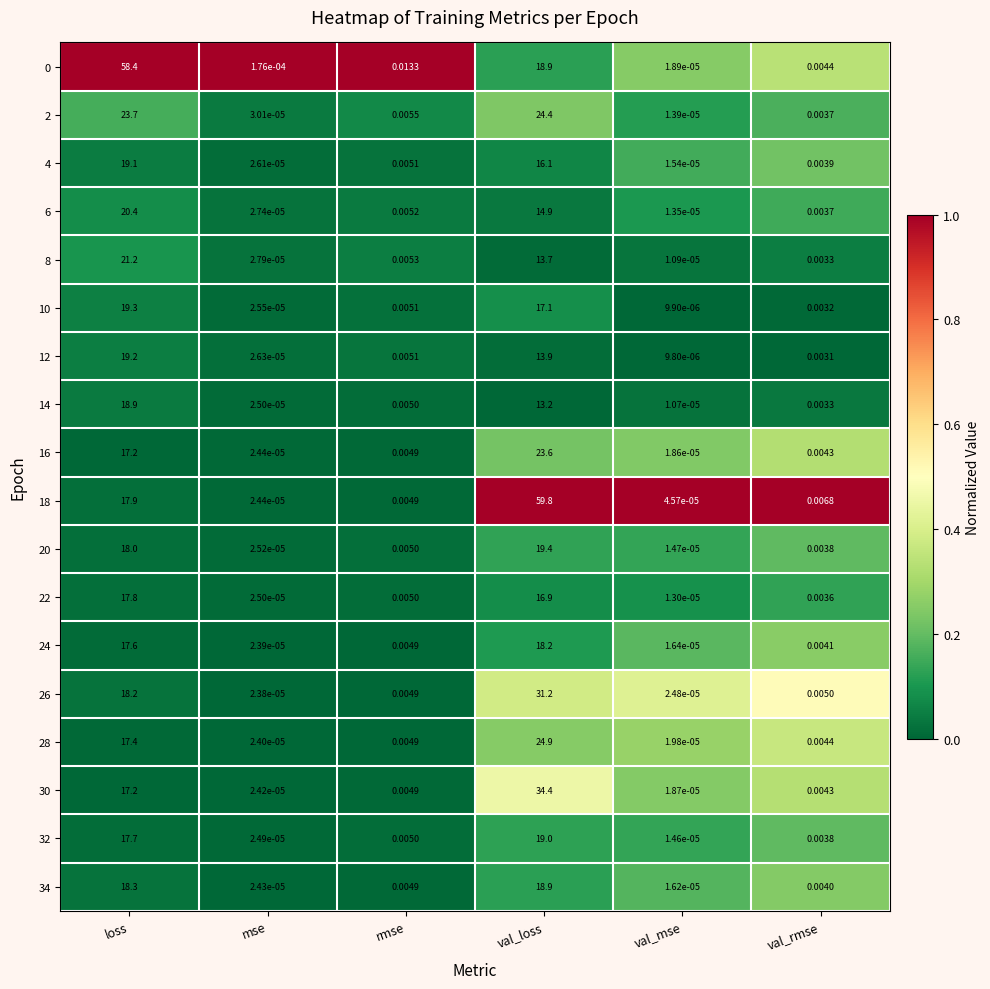

List the labels in order of 8 value, smallest first.

val_mse, mse, val_rmse, rmse, val_loss, loss